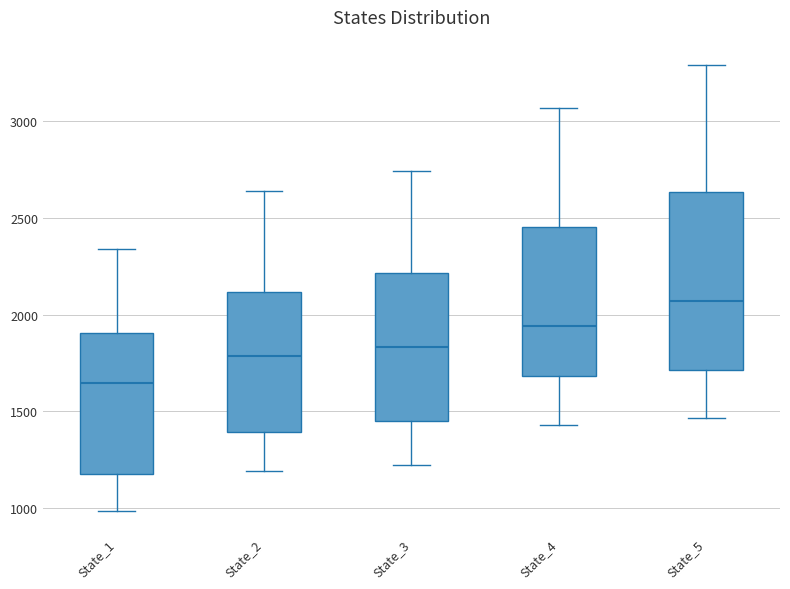

Which box is the tallest, from its lower edge to its upper edge?

State_5